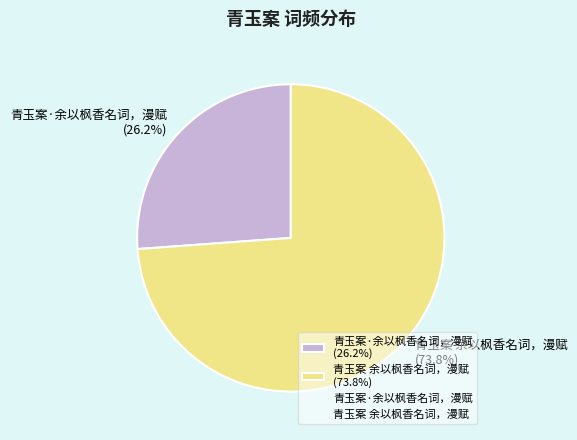

Count the number of slices in the pie.

2